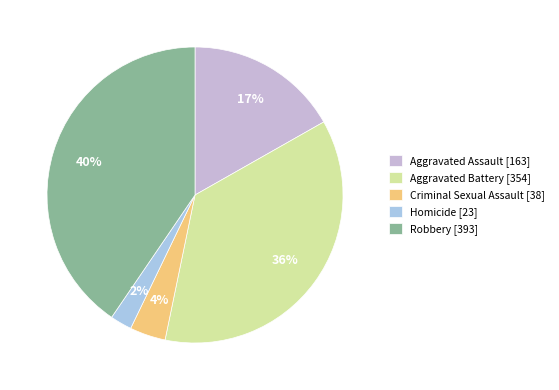

Rank the categories by value from lowest to highest.

Homicide, Criminal Sexual Assault, Aggravated Assault, Aggravated Battery, Robbery